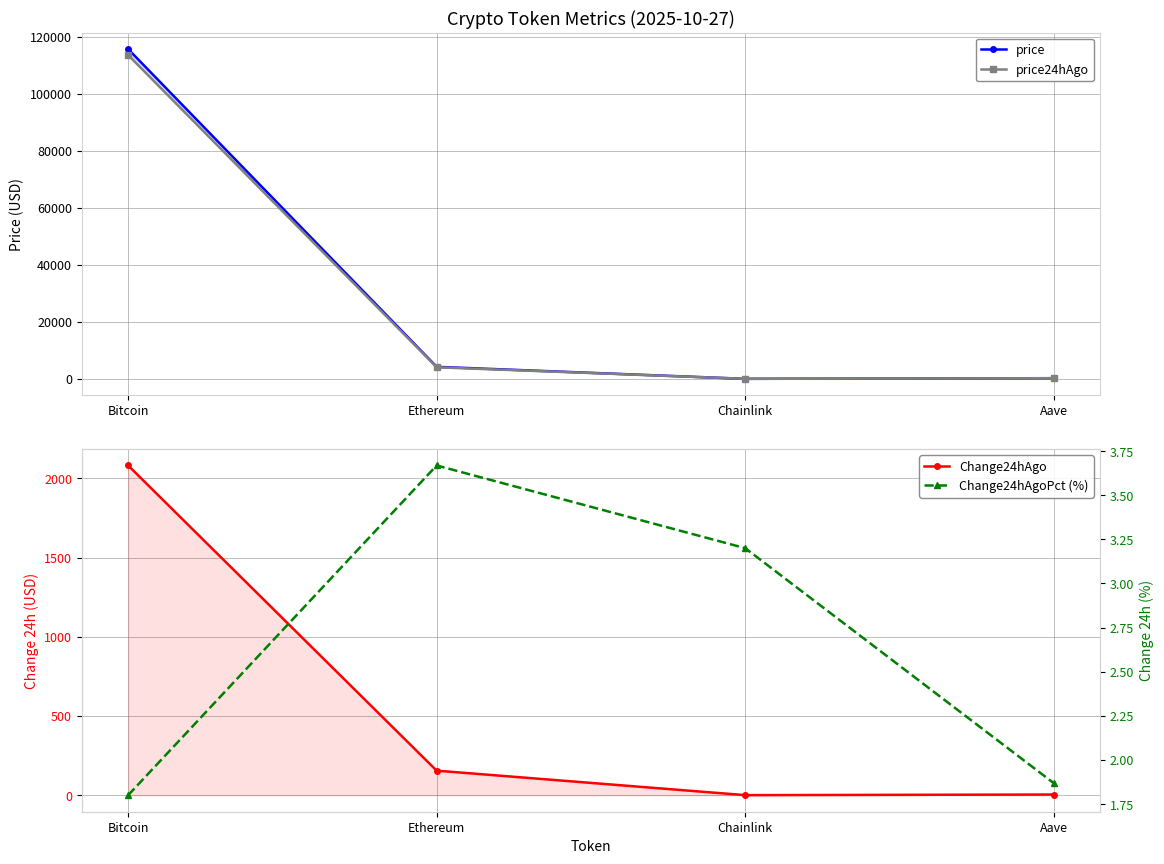

Which category has the lowest value across all series?

Chainlink